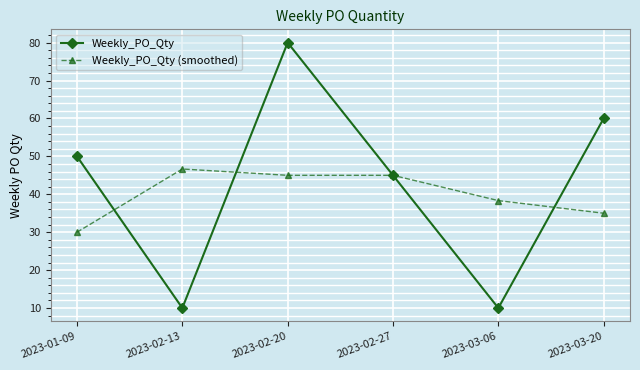

What is the label of the 1st point from the left?

2023-01-09